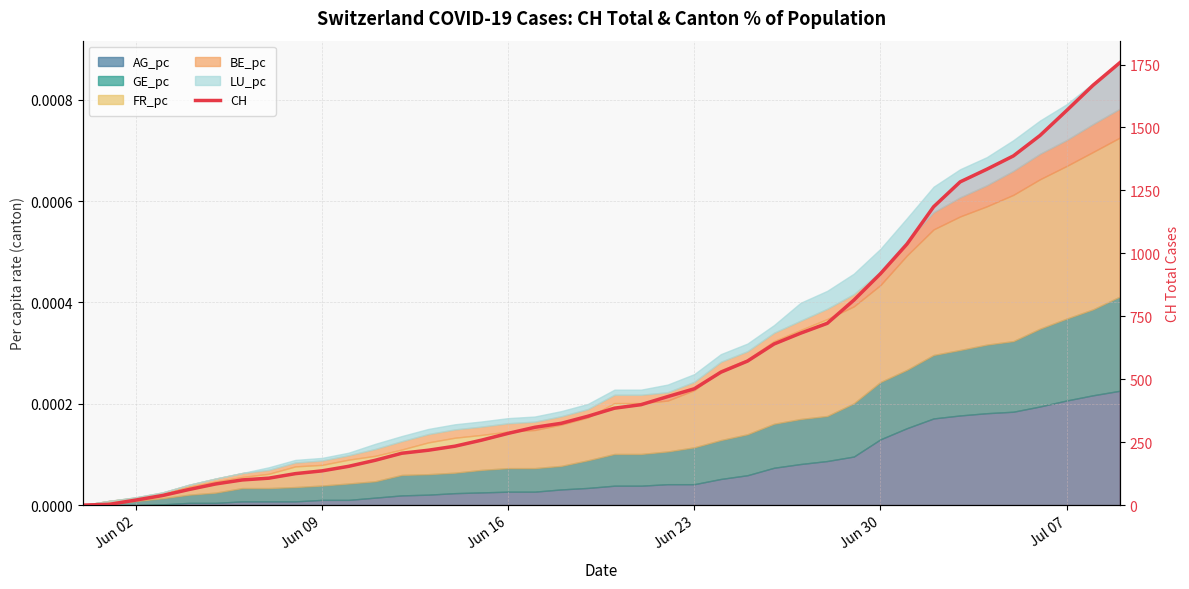

How many values are above zero?

39